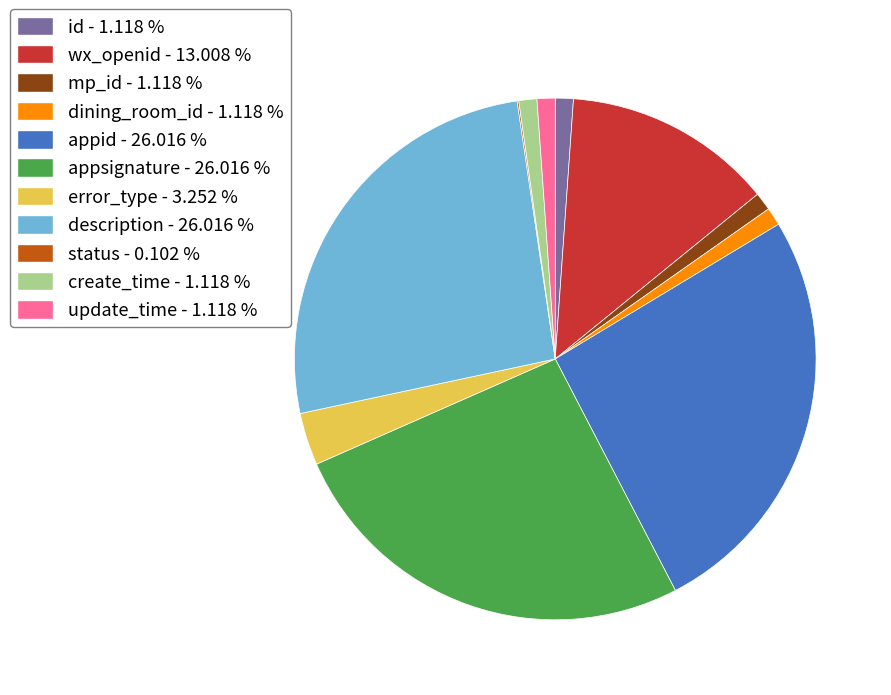

Is the sum of description - 26.016 % and error_type - 3.252 % greater than half?

No